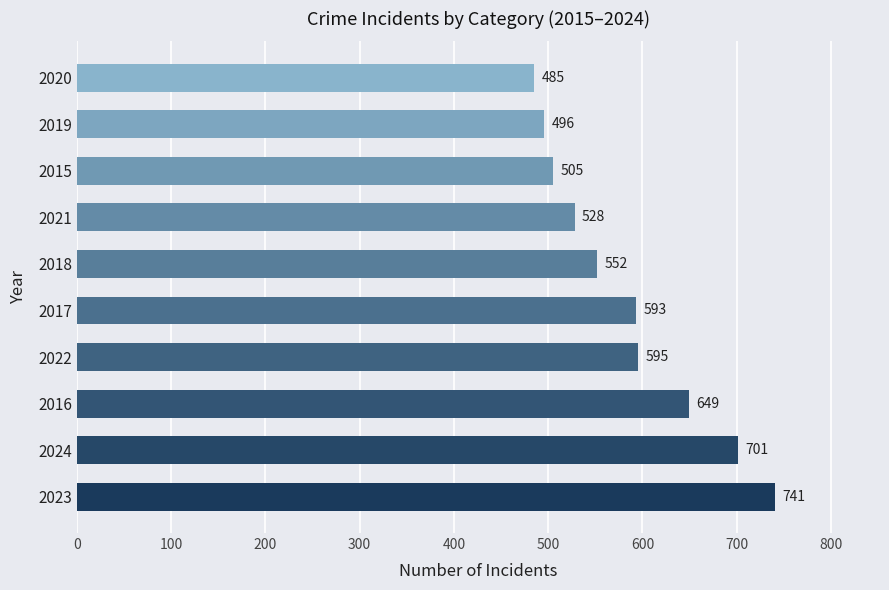

What is the greatest value displayed?

741